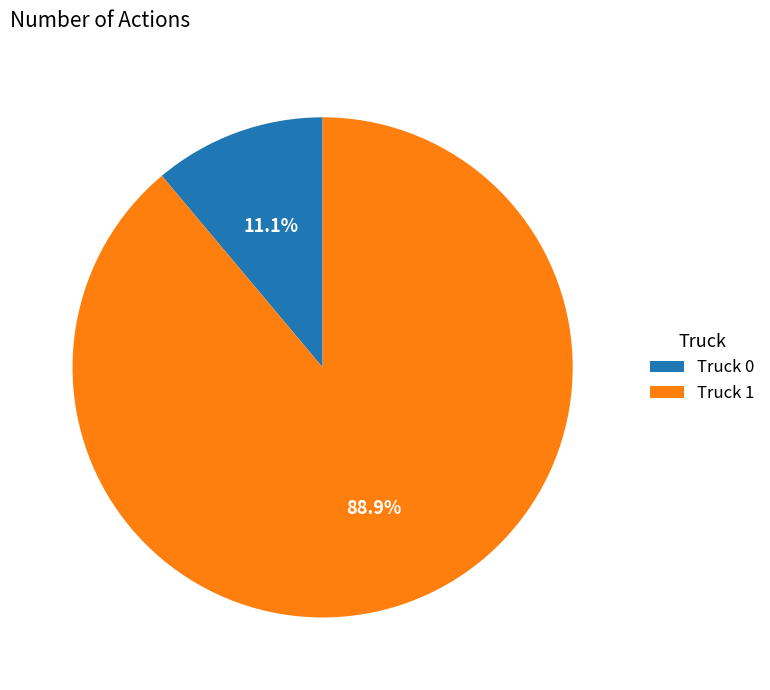

Is it true that Truck 1 is 76% of the pie?

False